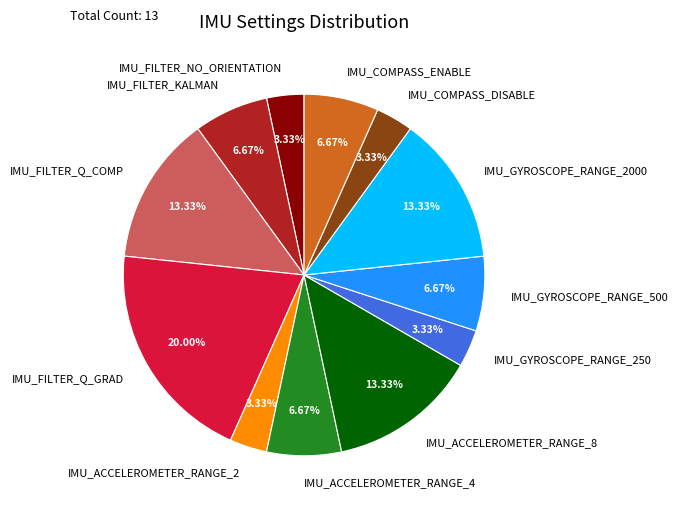

How many segments does this pie chart have?

12